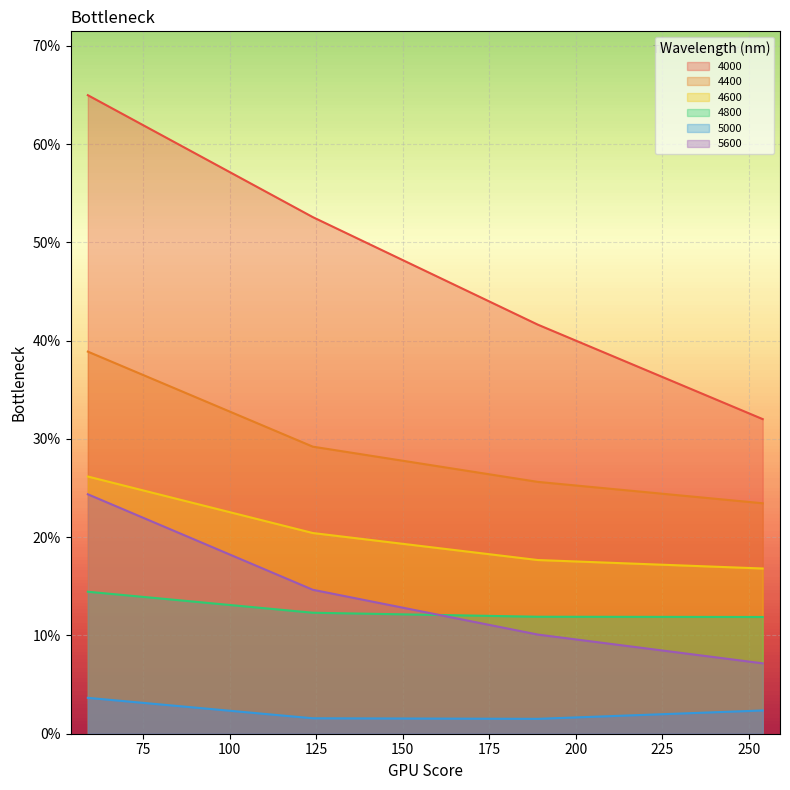

What are all the series names shown in the legend?

4000, 4400, 4600, 4800, 5000, 5600